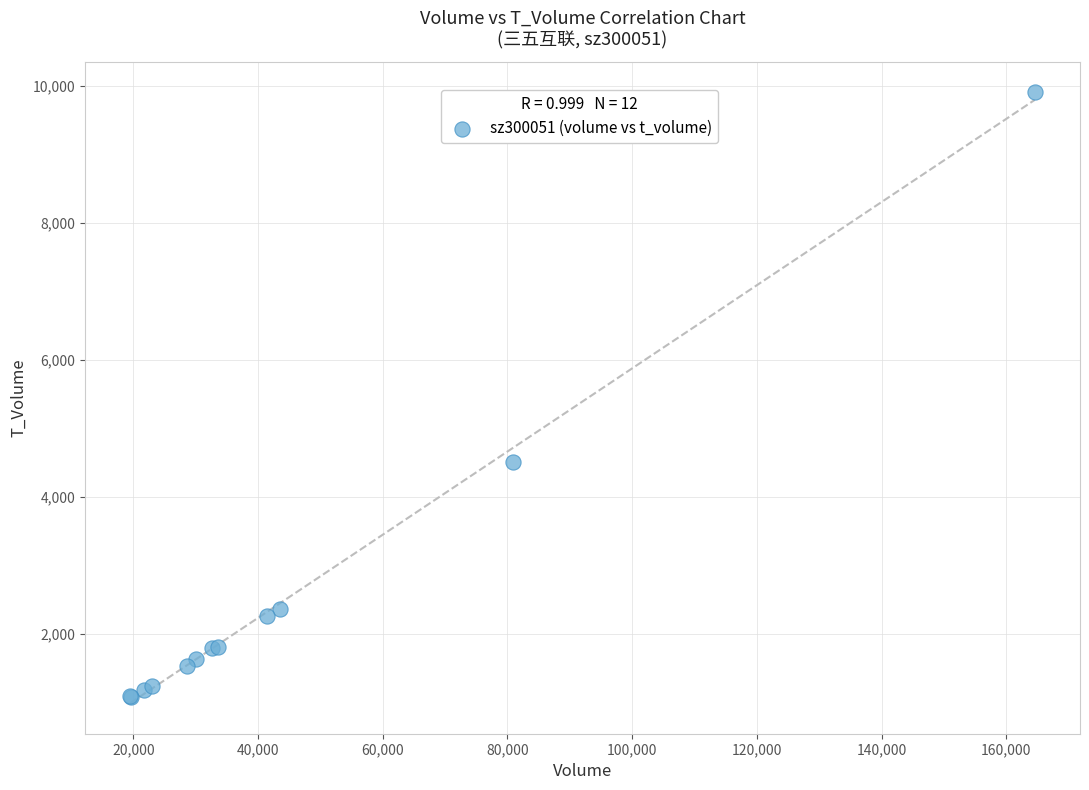

What Y value in the scatter plot is closest to 5495?

4515